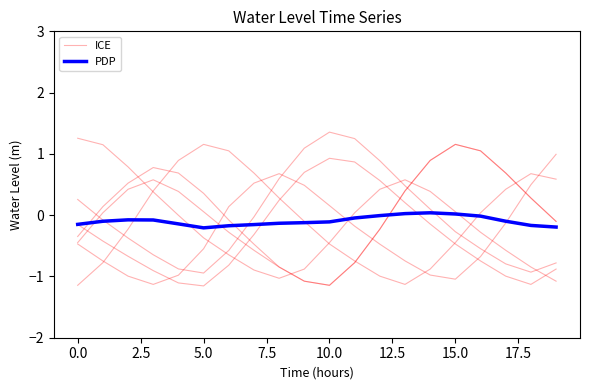

How many negative values does the ICE series have?

14